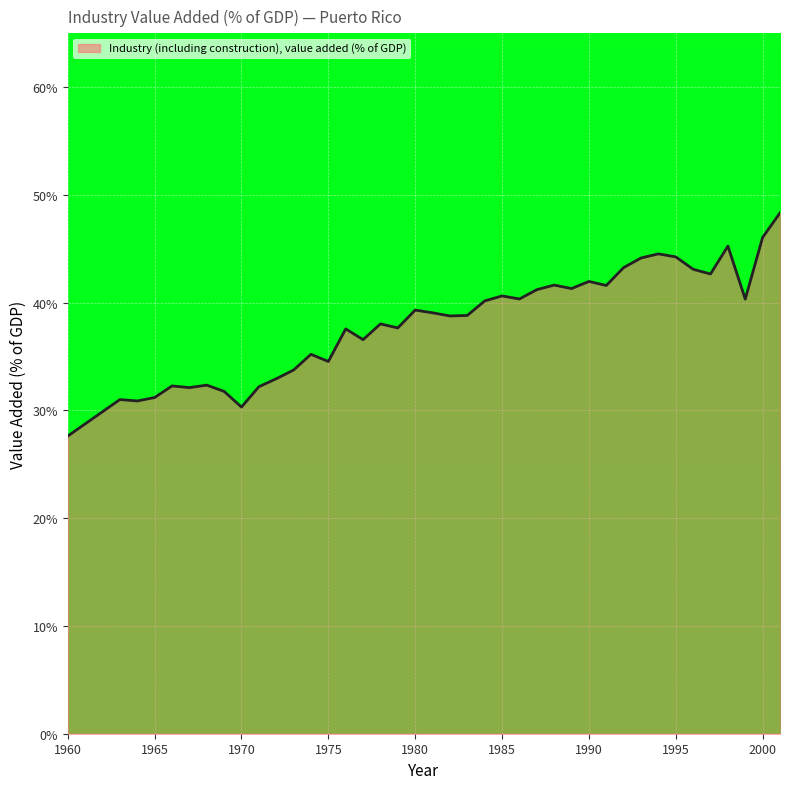

What is the difference between the maximum and minimum values?

20.7